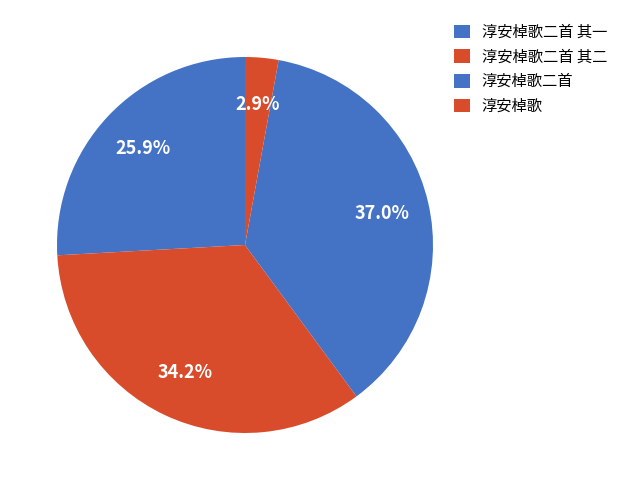

Is 淳安棹歌二首 其二 the majority of the pie?

No